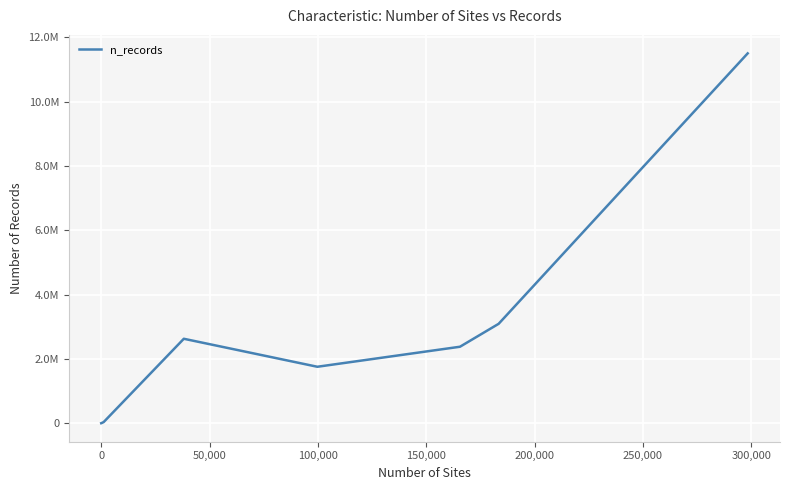

Does the chart have visible grid lines?

Yes